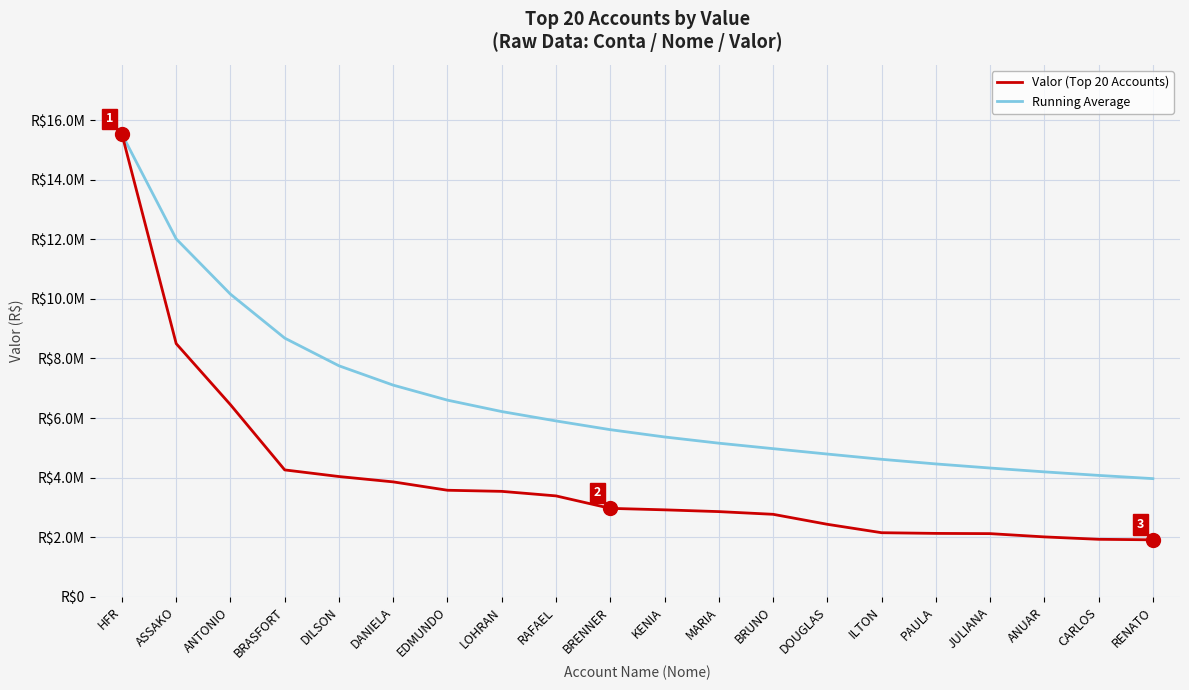

What are all the series names shown in the legend?

Valor (Top 20 Accounts), Running Average